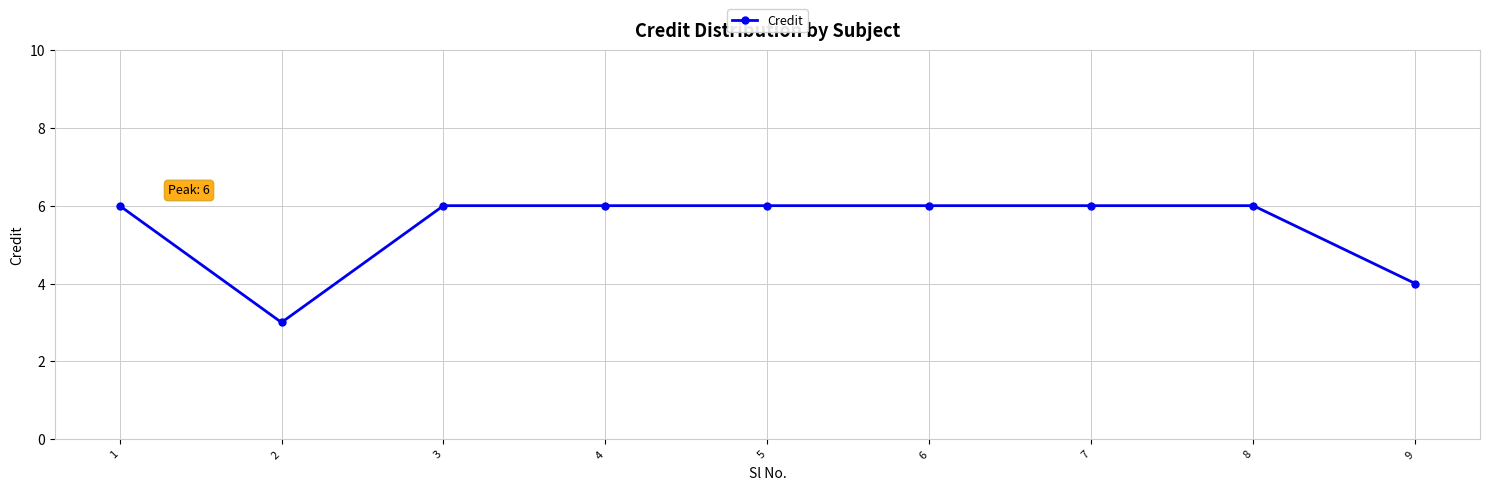

How many distinct data groups are displayed?

1